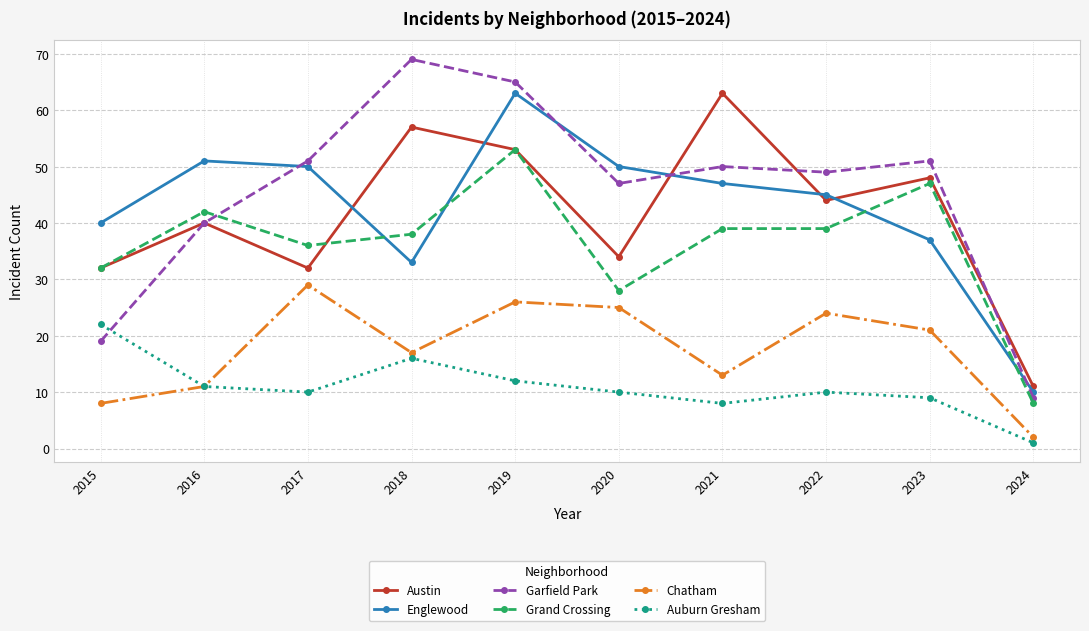

Is the value of Chatham at 2023 greater than the value of Auburn Gresham at 2019?

Yes